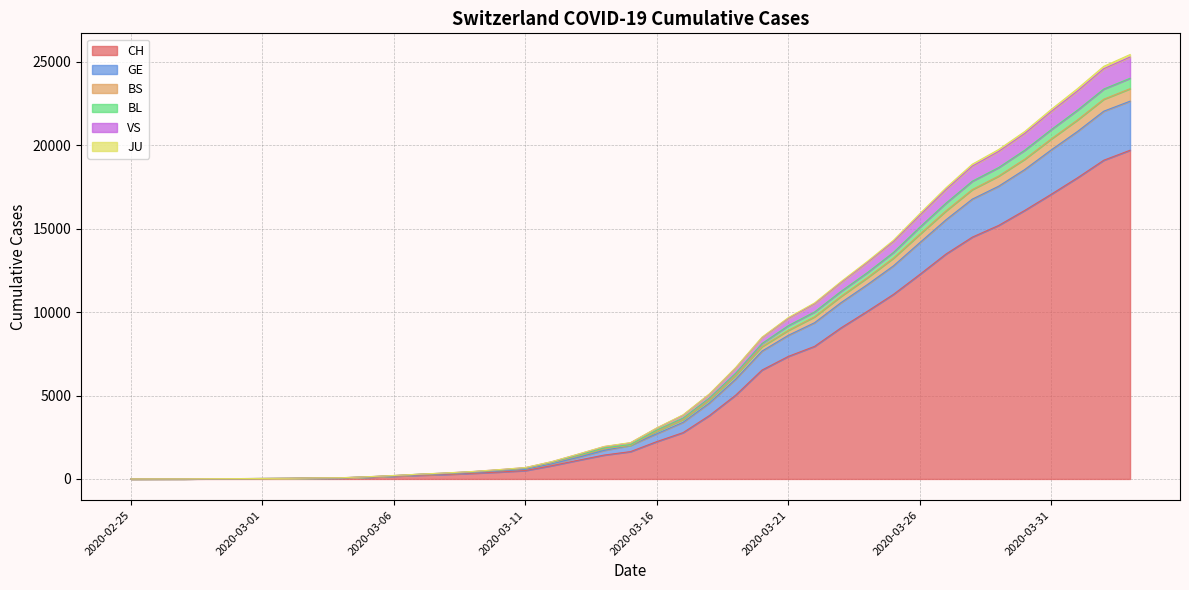

At which label is GE closest to 11696?

2020-03-24